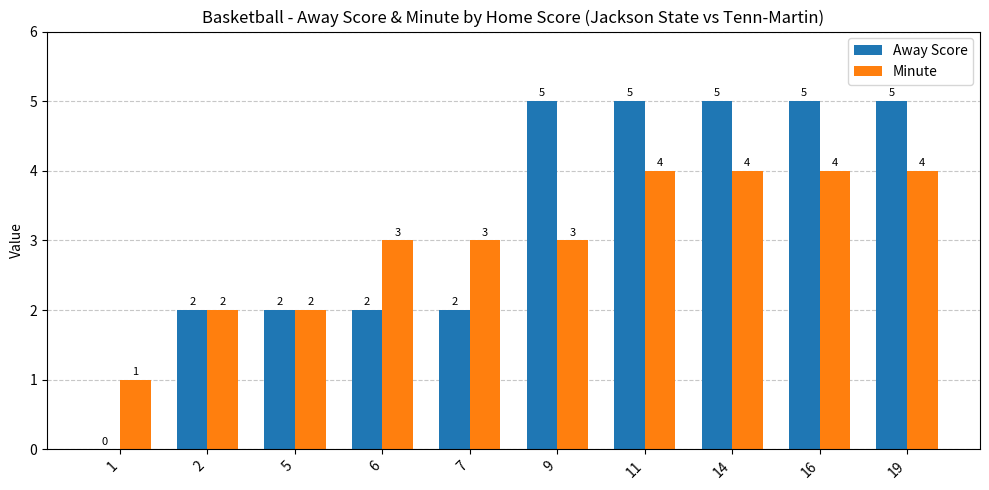

Which series has the largest total across all categories?

Away Score